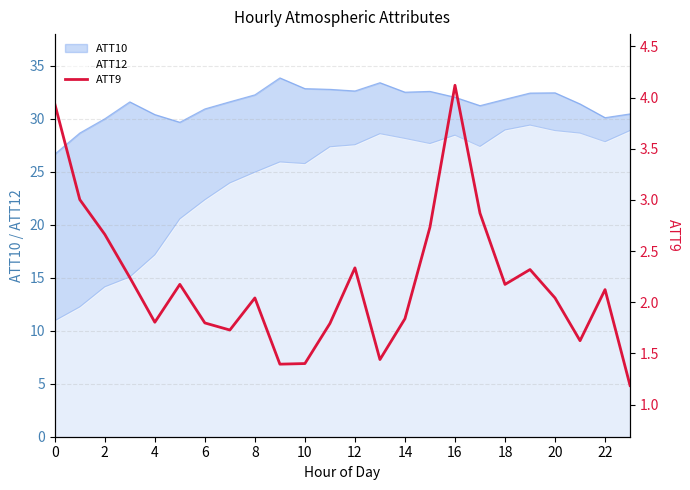

What is the label of the 10th point from the right?

14